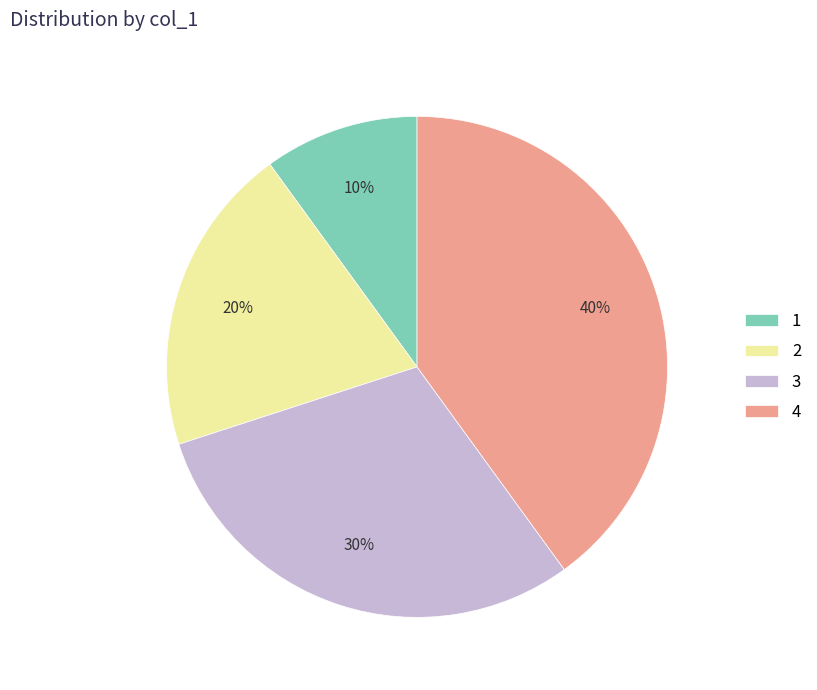

Which slice is the largest?

4